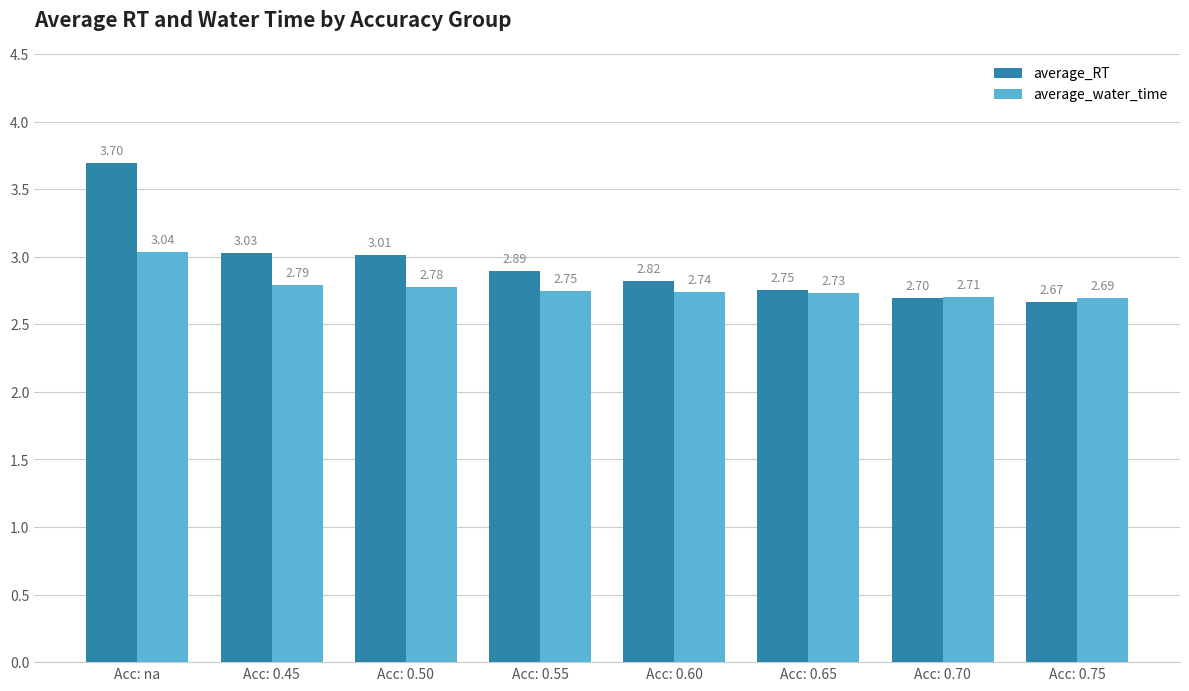

Which series has the widest spread of values?

average_RT